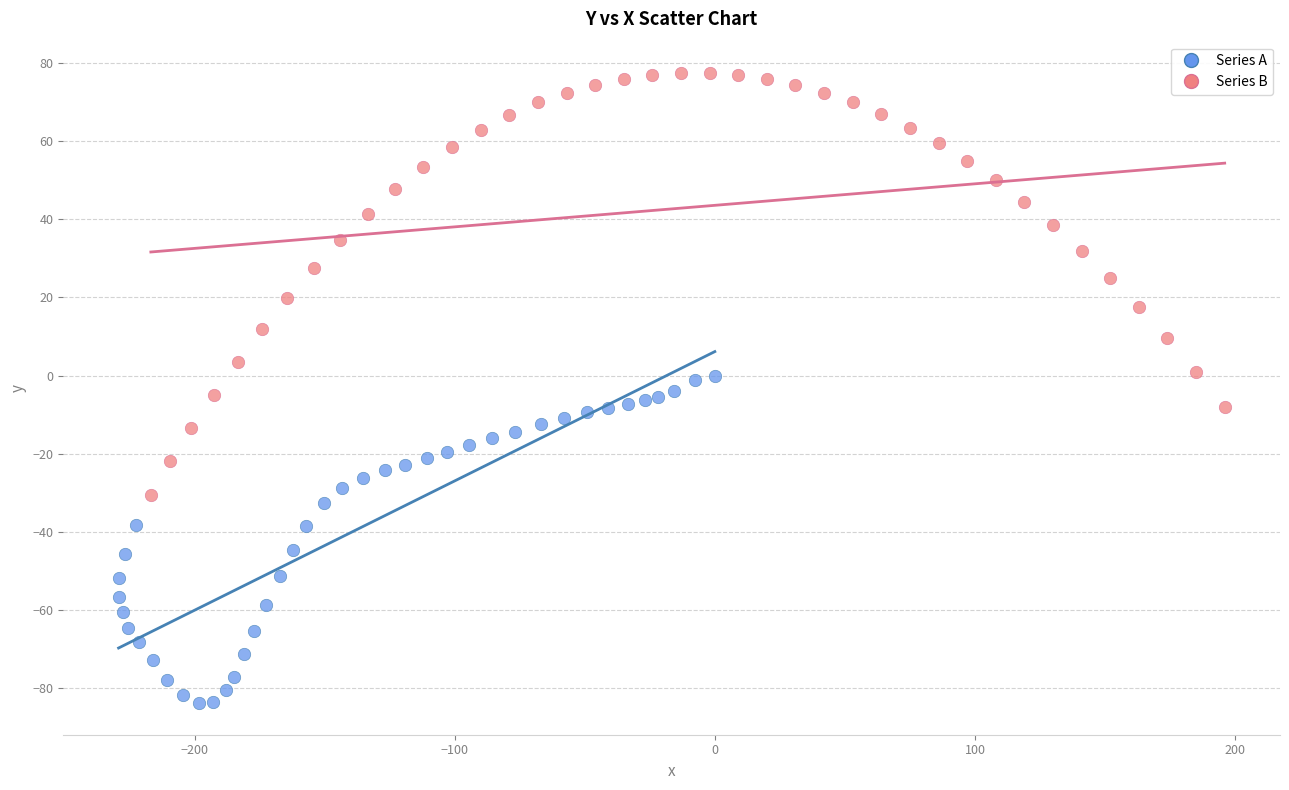

Which series contains the highest Y value?

Series B